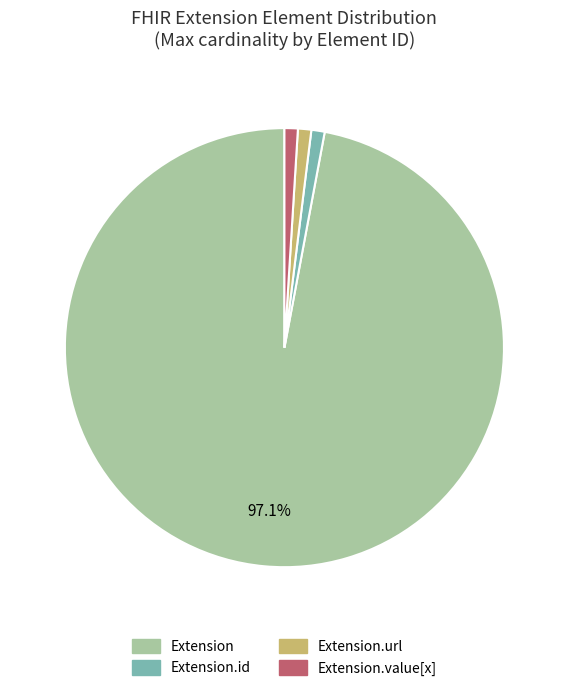

Is there any slice that represents more than half of the pie?

Yes